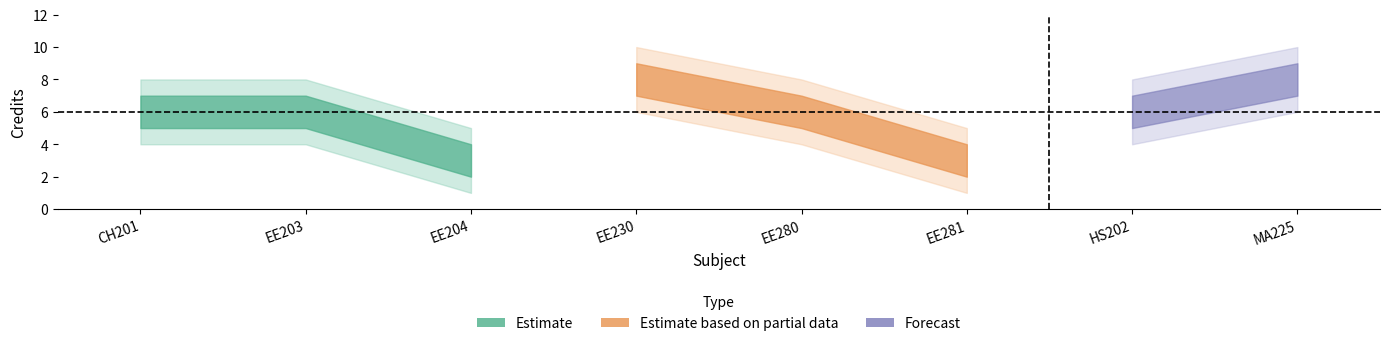

What is the sum of the values at MA225 and EE281?

11